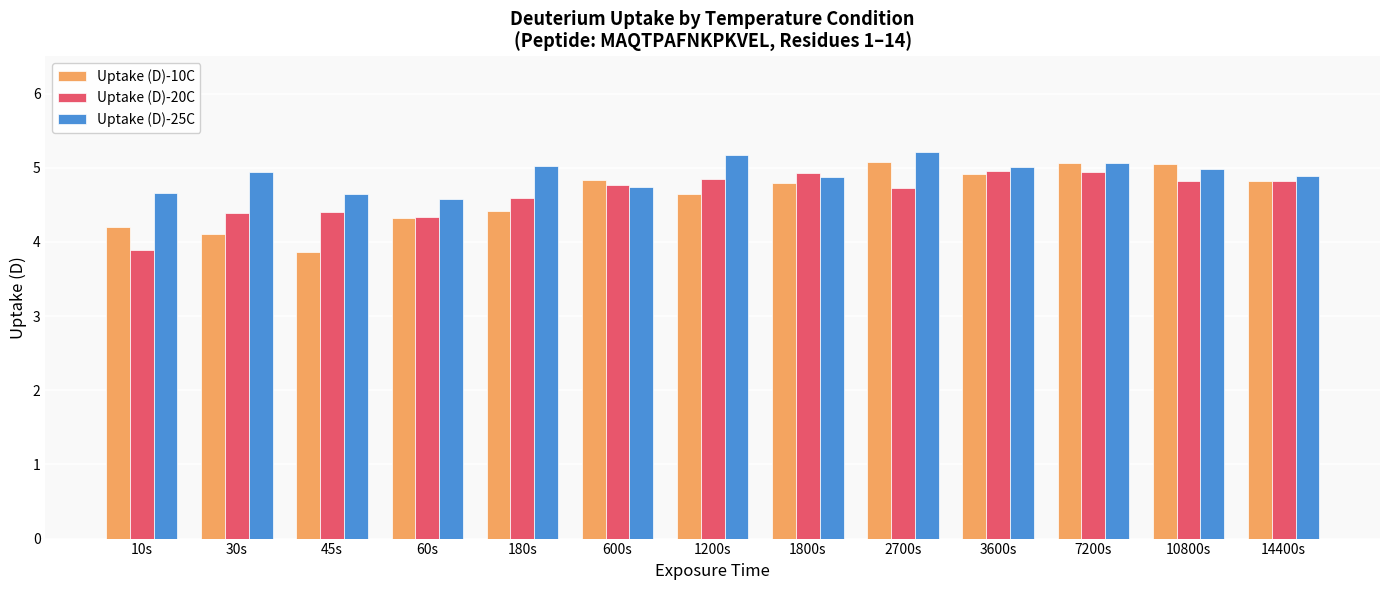

What is the highest value of the Uptake (D)-20C series?

4.9